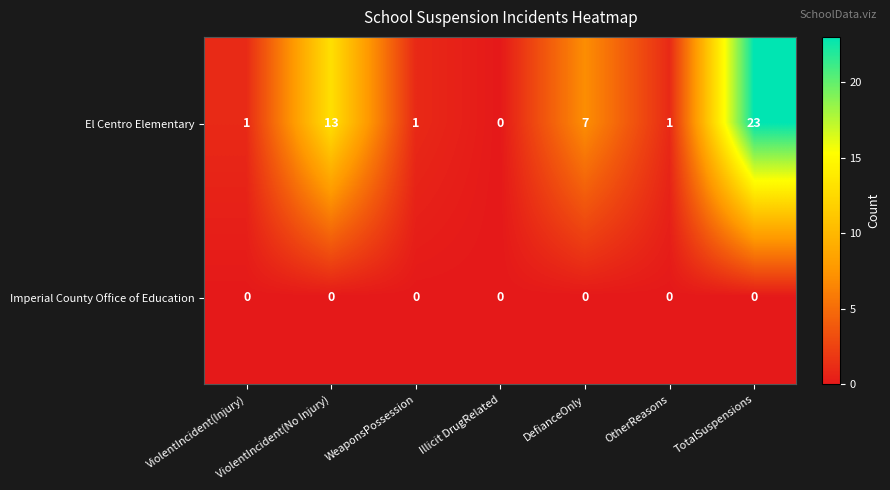

Which series has the largest range (max minus min)?

El Centro Elementary